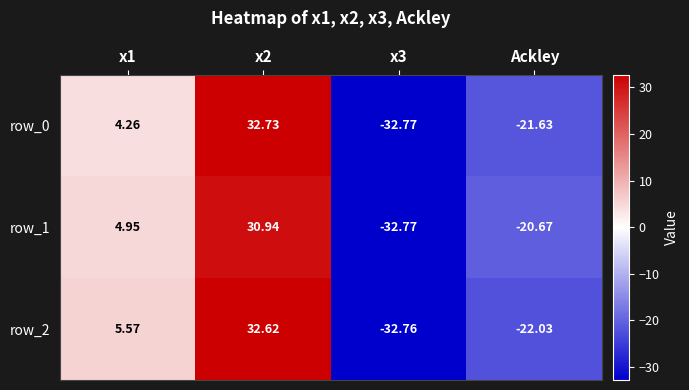

Is the value of row_1 at x3 greater than the value of row_2 at x3?

No